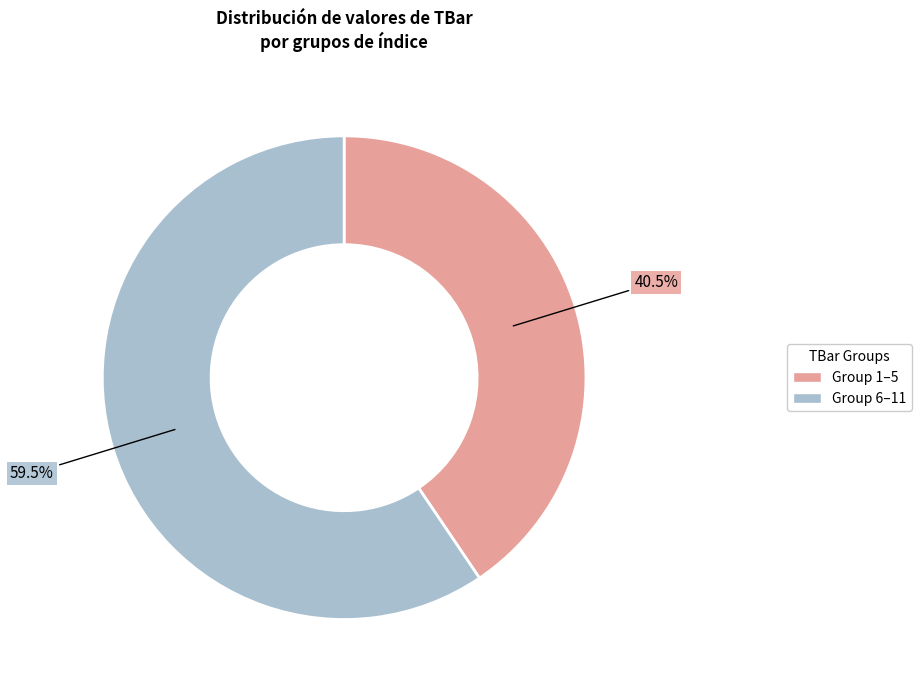

Count the number of slices in the pie.

2